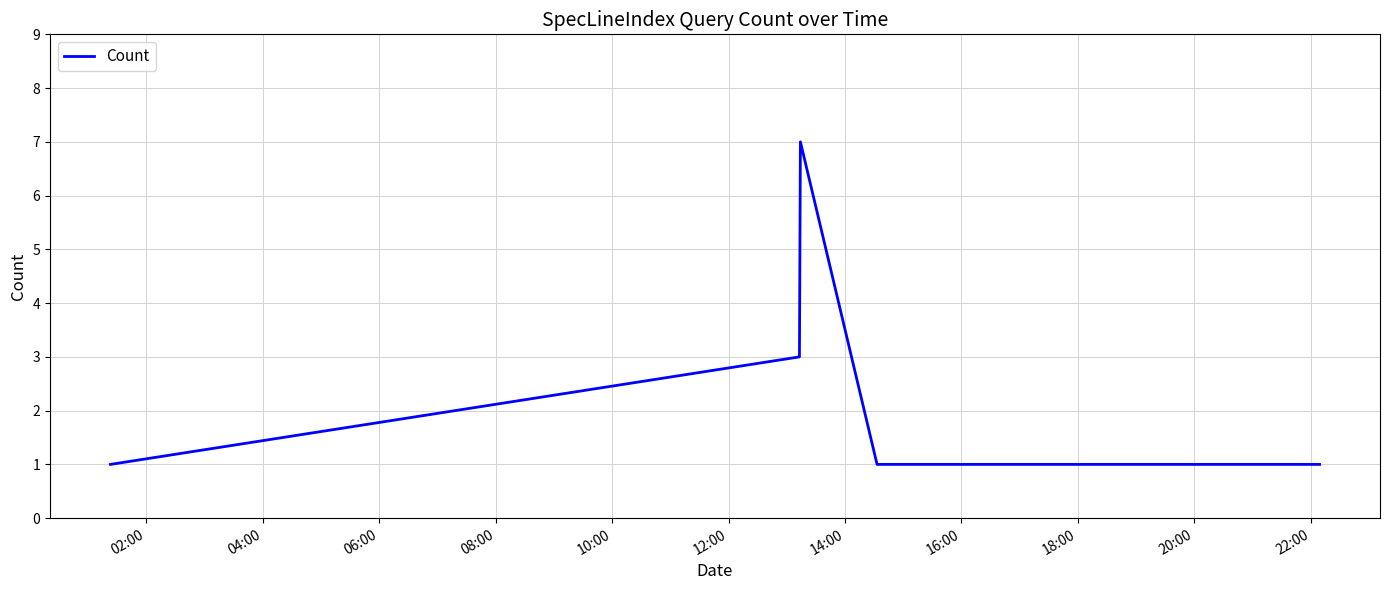

How many values are between 1 and 3?

6